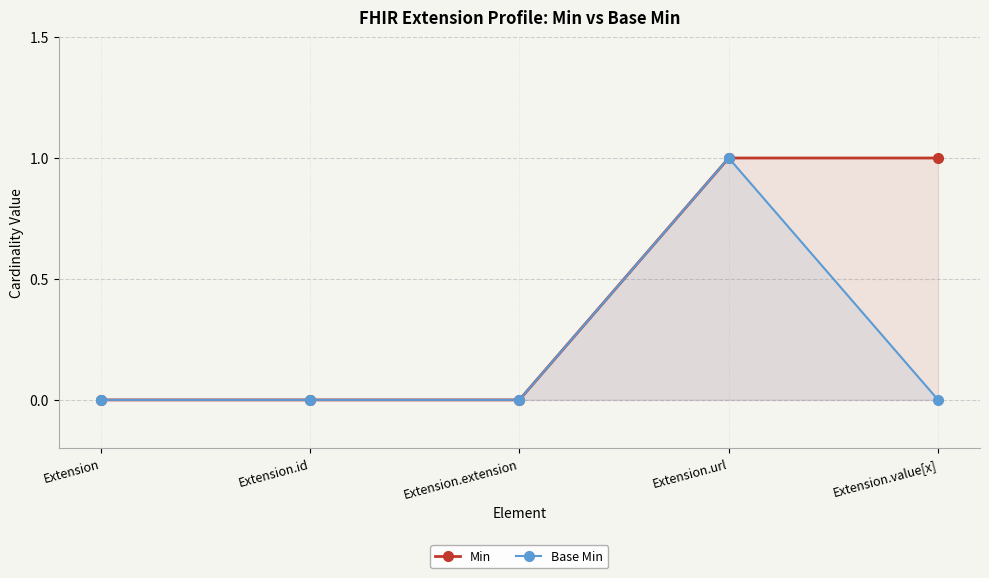

Reading right to left, list all the values displayed in this chart.

Min: Extension.value[x]=1	Extension.url=1	Extension.extension=0	Extension.id=0	Extension=0
Base Min: Extension.value[x]=0	Extension.url=1	Extension.extension=0	Extension.id=0	Extension=0